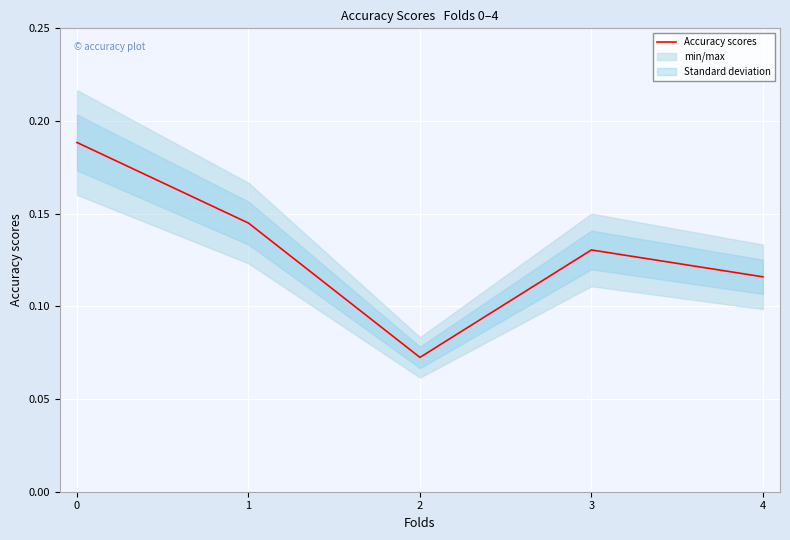

What is the sum of the values at 2 and 0?

0.3